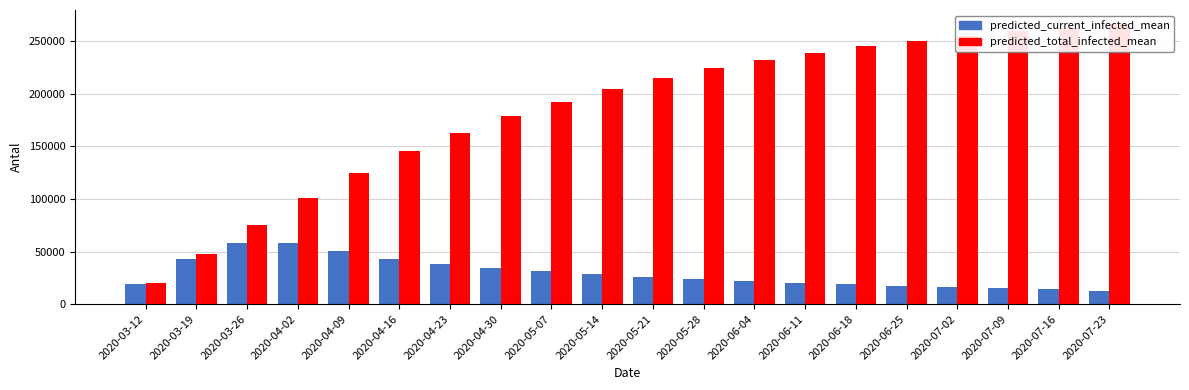

Between 2020-04-16 and 2020-05-28, which is larger?

2020-04-16